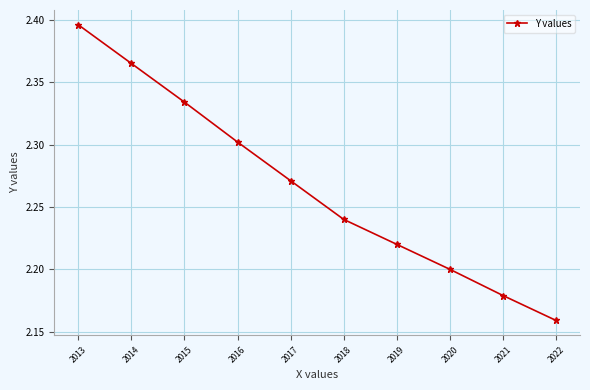

How many values are between 2 and 3?

10